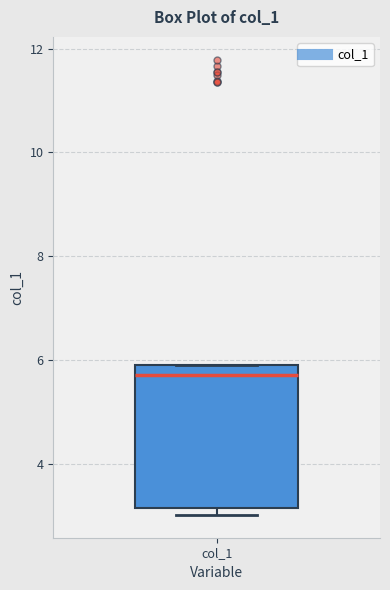

Where is the upper edge of the box for col_1 on the y-axis? The values are not printed on the chart, so give them approximately, as read against the axis.

5.8